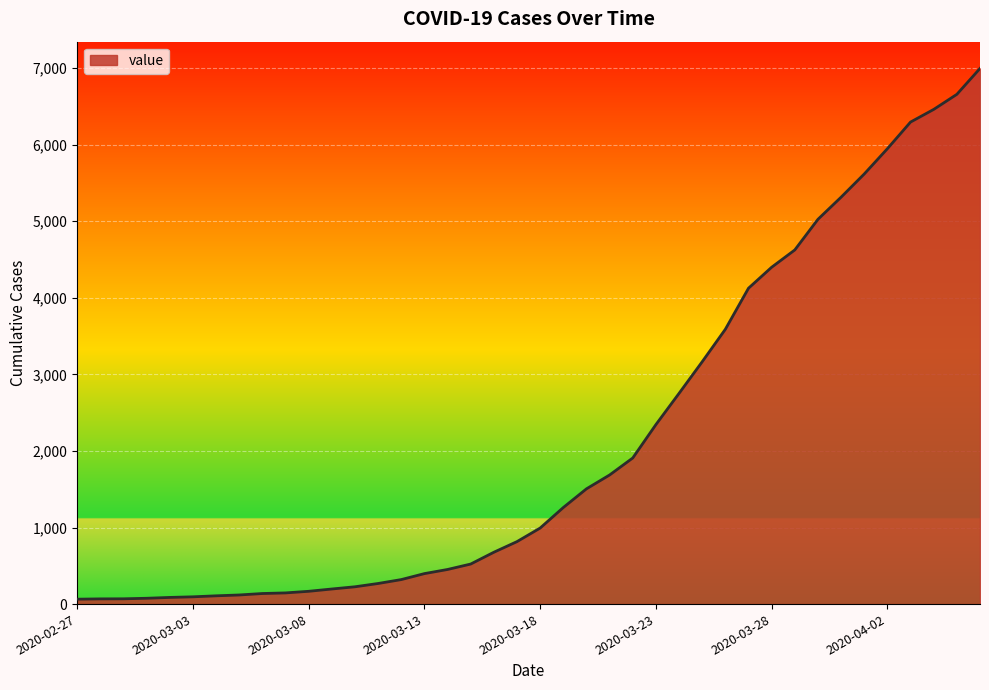

How many lines are shown in the chart?

1